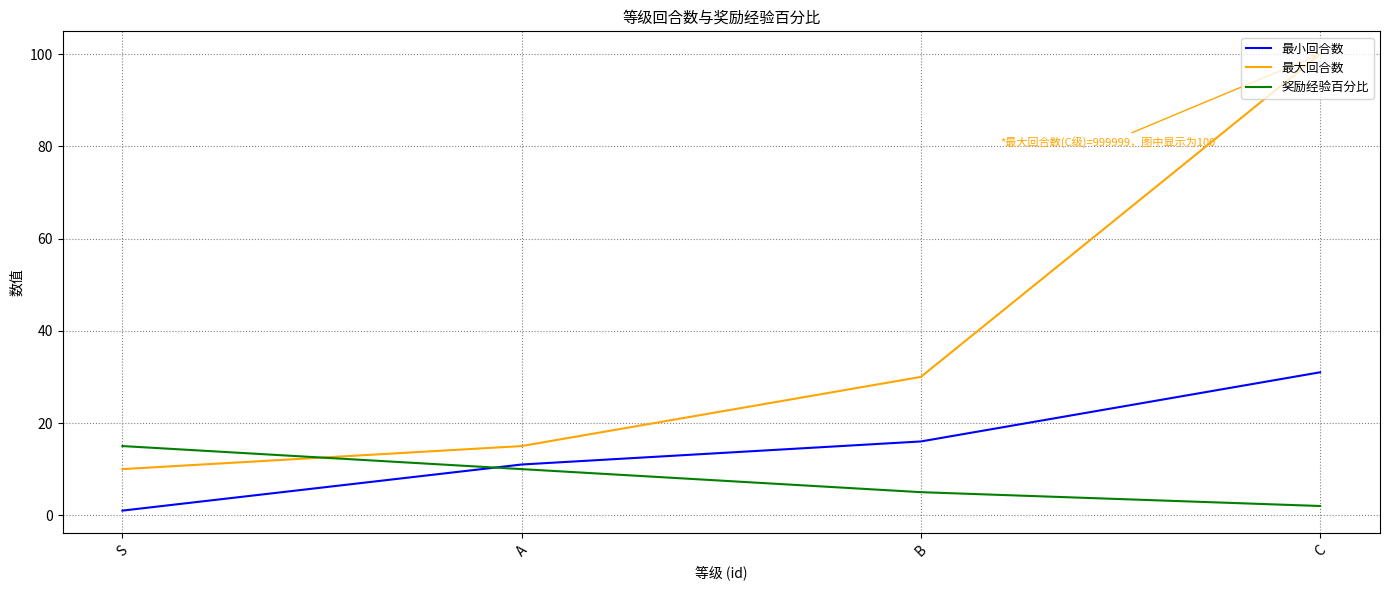

What is the smallest value displayed?

1